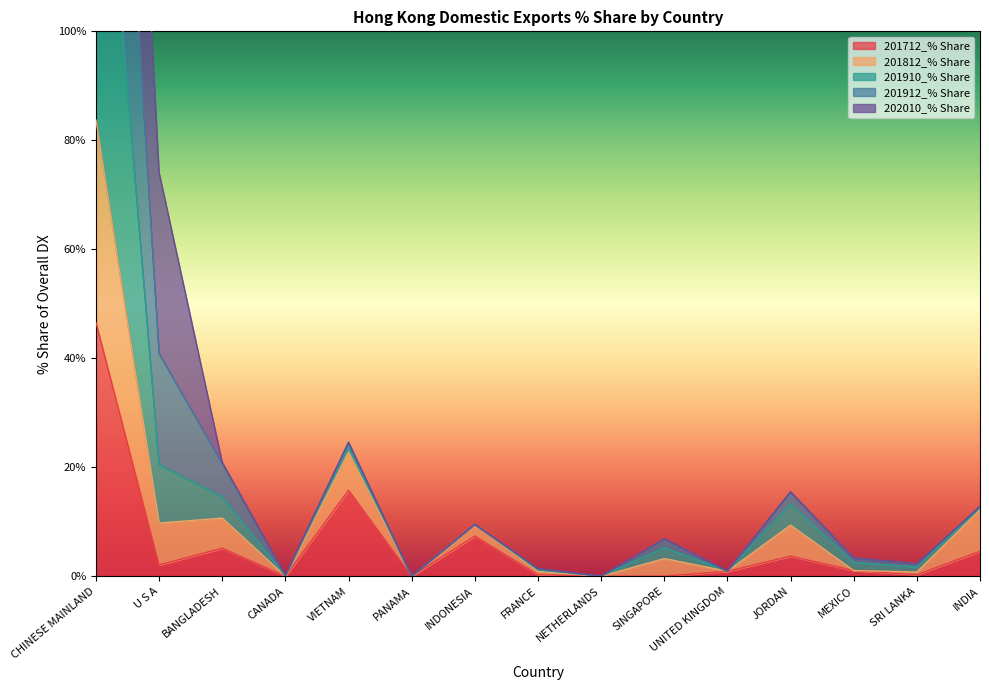

Is it true that 201712_% Share equals 4.6 at INDIA?

True